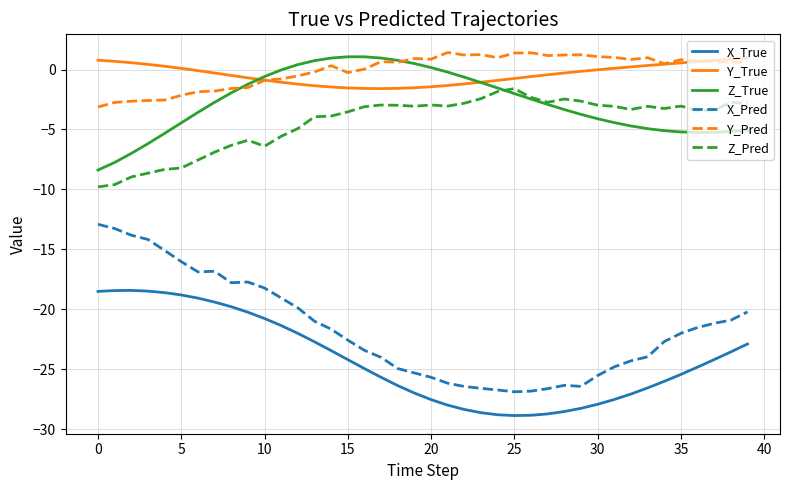

What is the highest value of the Z_True series?

1.1